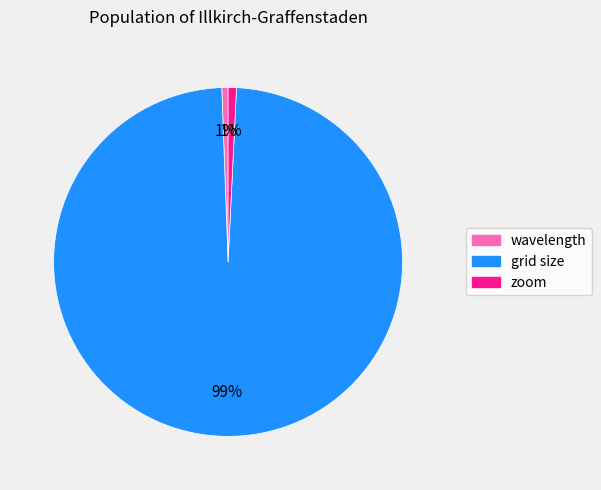

Does zoom account for over 50% of the chart?

No